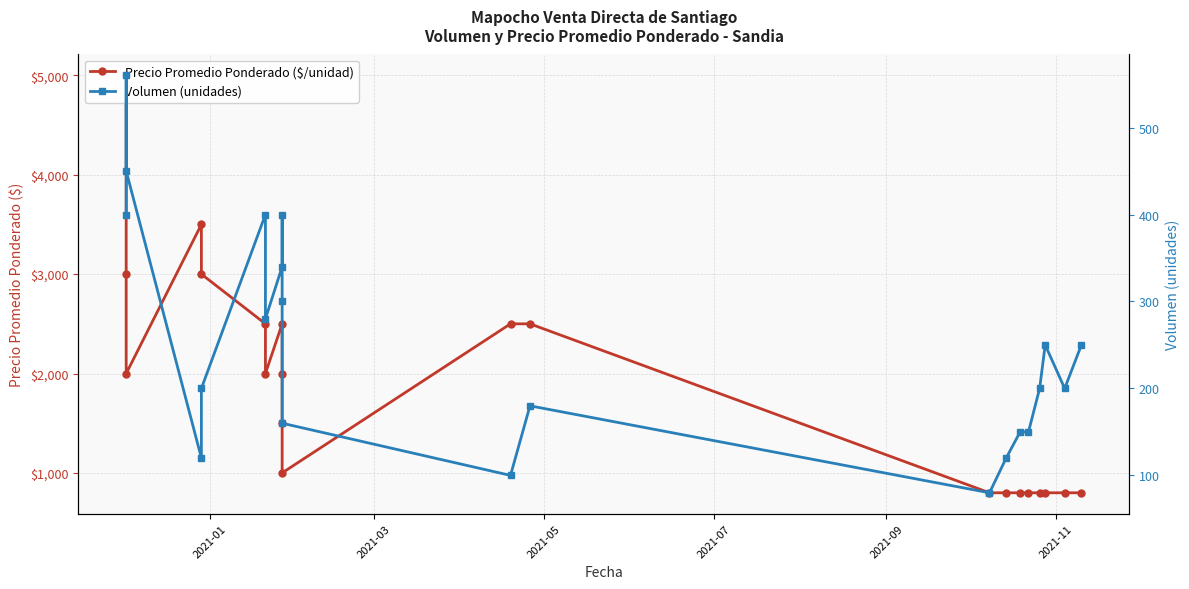

In Volumen (unidades), how many points are lower than both neighbors (excluding endpoints)?

5